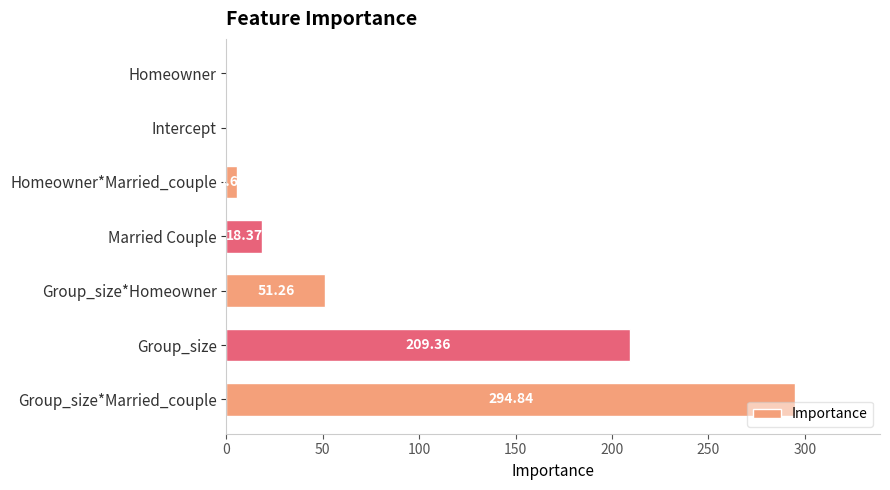

What is the sum of the values at Homeowner and Group_size*Married_couple?

294.8